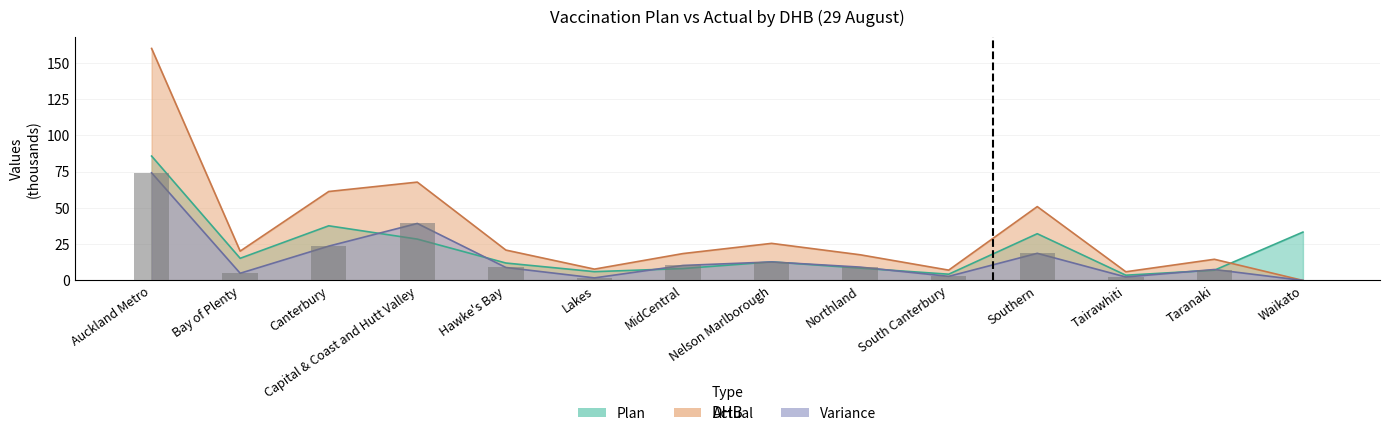

Where does the plan series first go above 12?

Auckland Metro